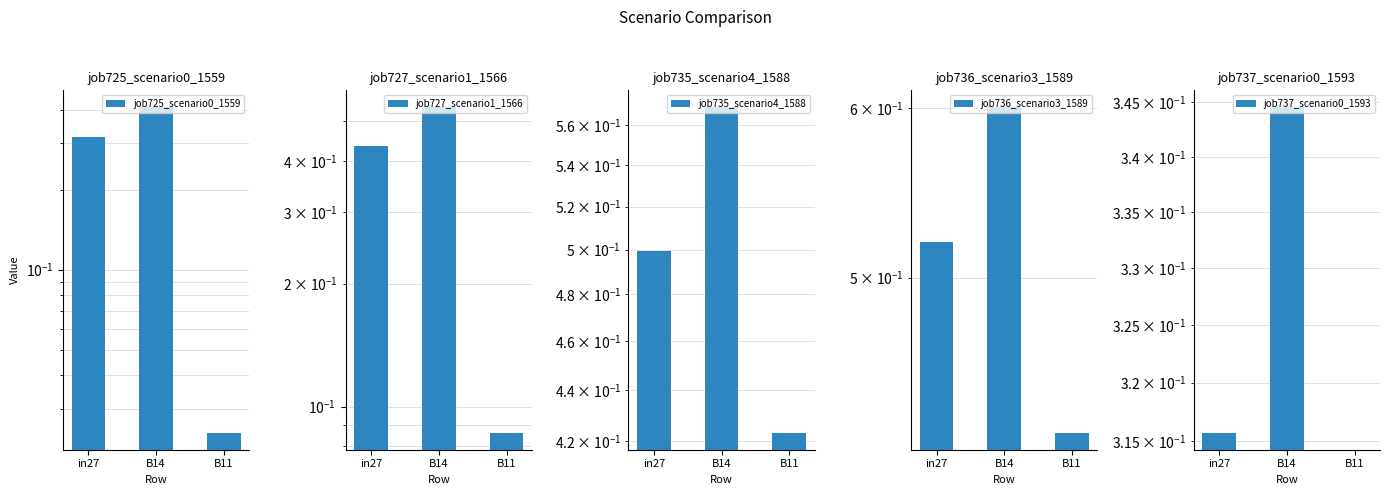

Which series has the widest spread of values?

job727_scenario1_1566